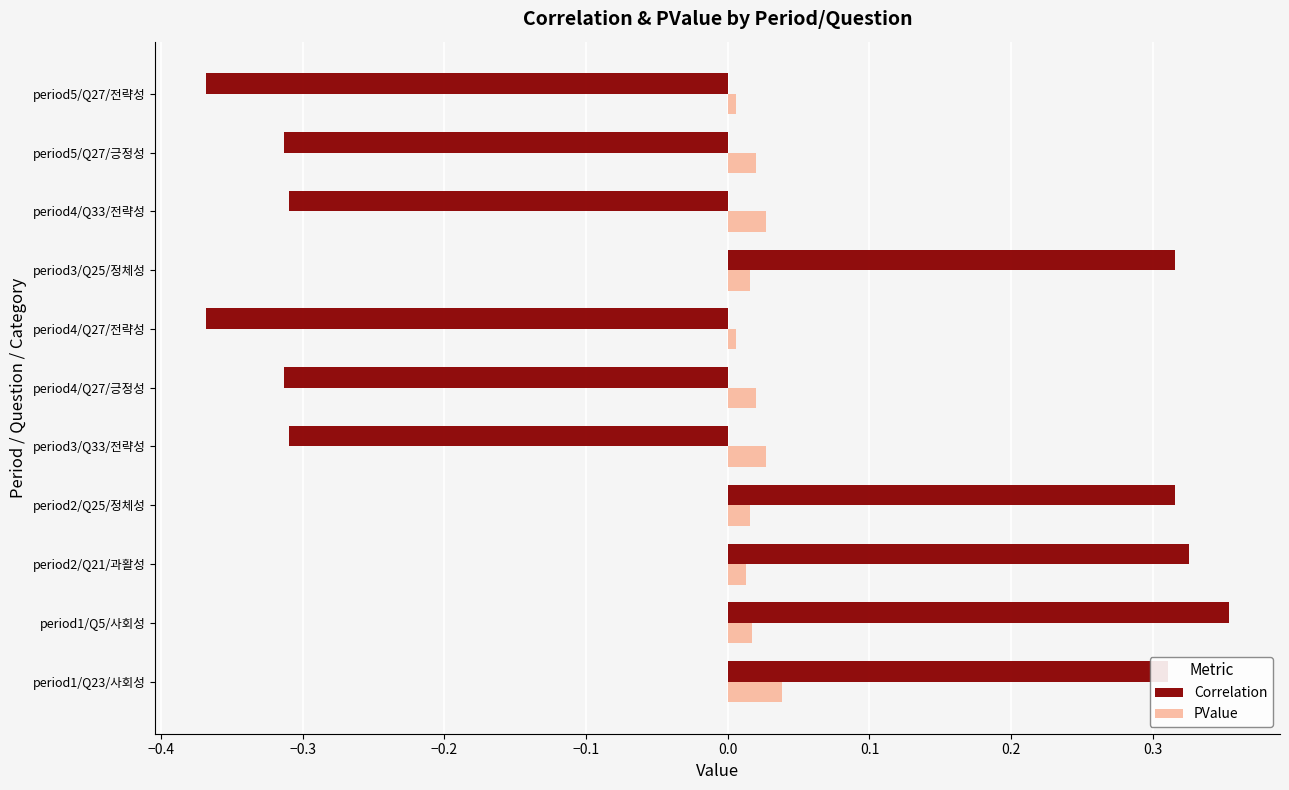

Which category has the highest value across all series?

period1/Q5/사회성